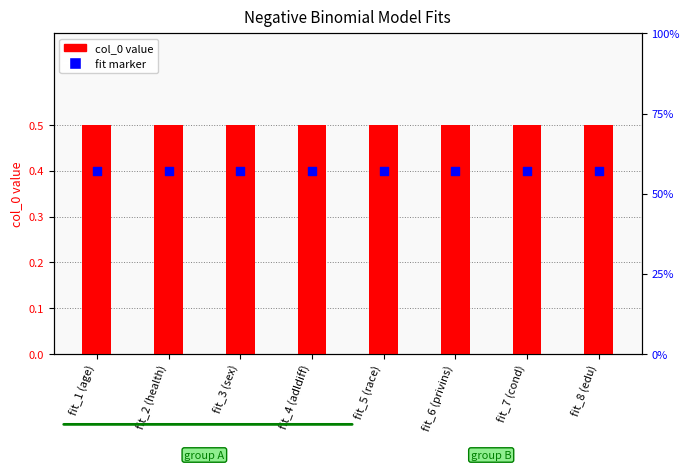

Which series reaches the maximum Y coordinate?

col_0 value